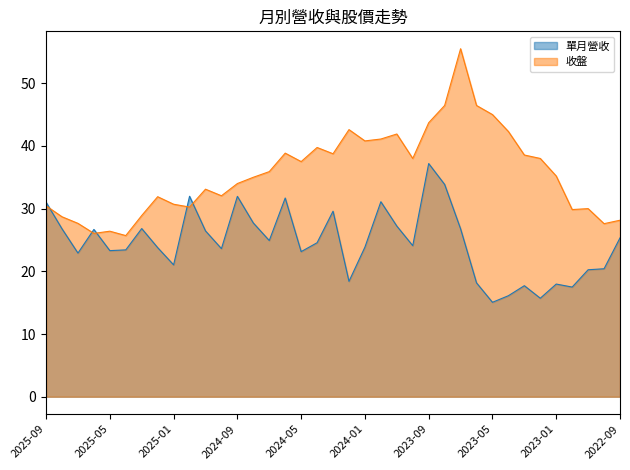

True or false: 單月營收 has more than 1 interior local peaks.

True